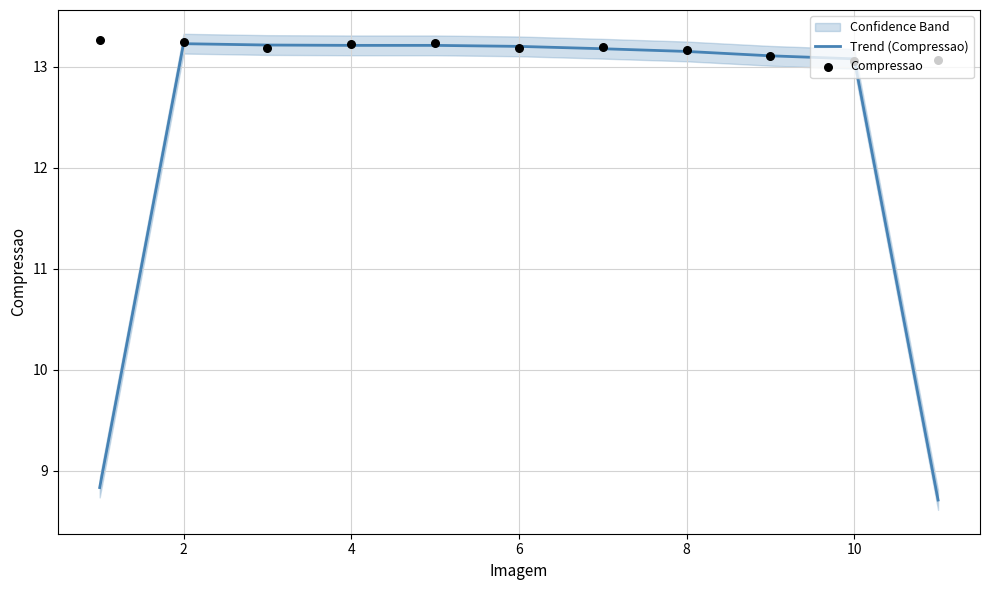

Which series contains the highest Y value?

Compressao